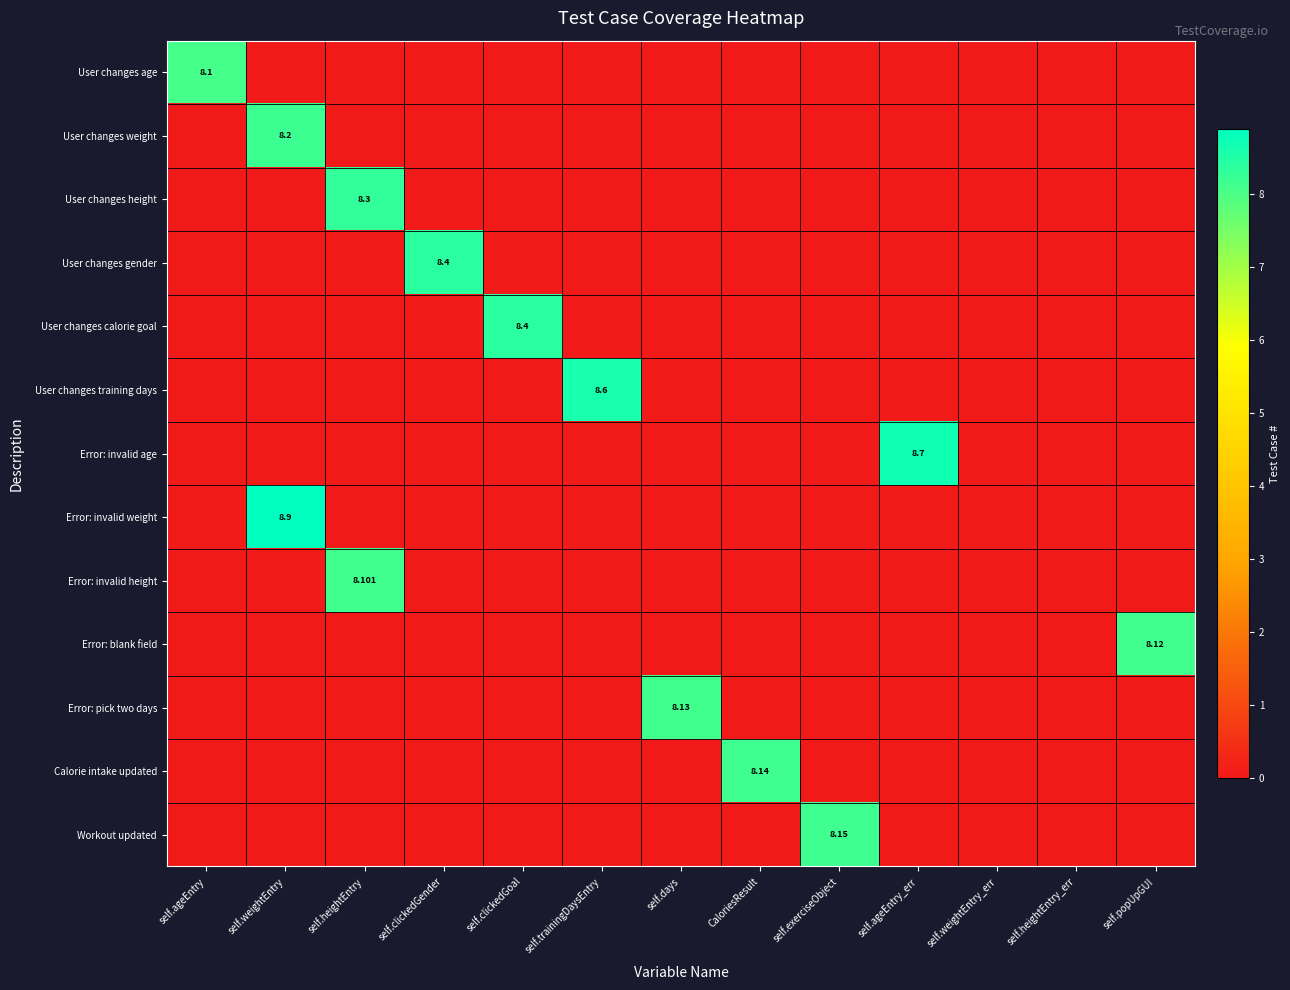

Rank the series by their maximum value, from lowest to highest.

User changes age, Error: invalid height, Error: blank field, Error: pick two days, Calorie intake updated, Workout updated, User changes weight, User changes height, User changes gender, User changes calorie goal, User changes training days, Error: invalid age, Error: invalid weight